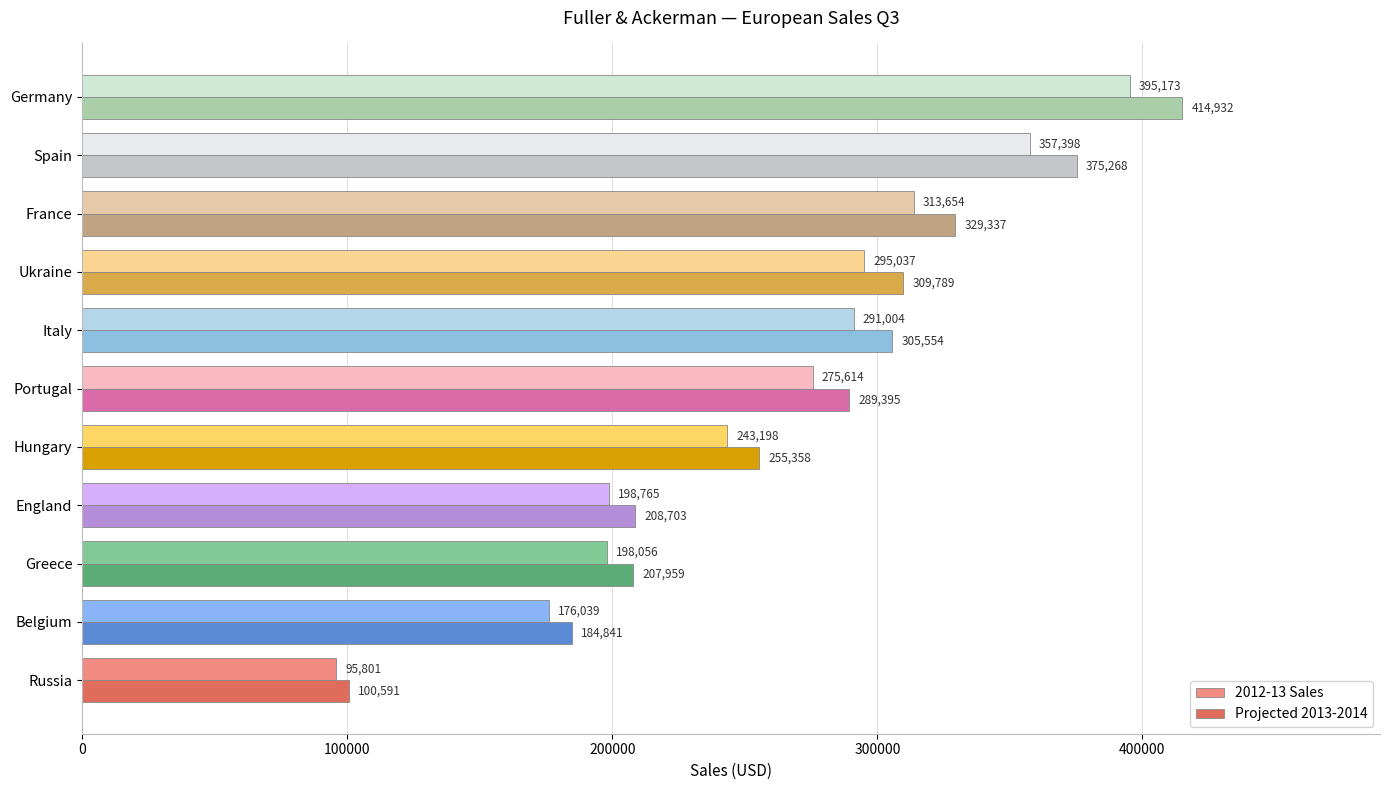

List the labels in order of 2012-13 Sales value, largest first.

Germany, Spain, France, Ukraine, Italy, Portugal, Hungary, England, Greece, Belgium, Russia